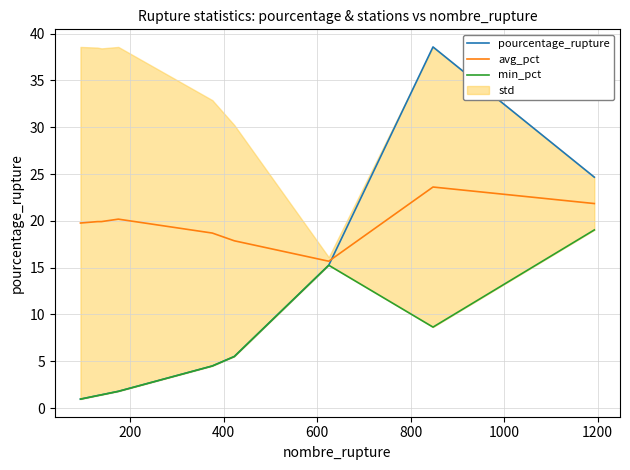

Between 1000 and 1200, which series saw the biggest shift?

pourcentage_rupture